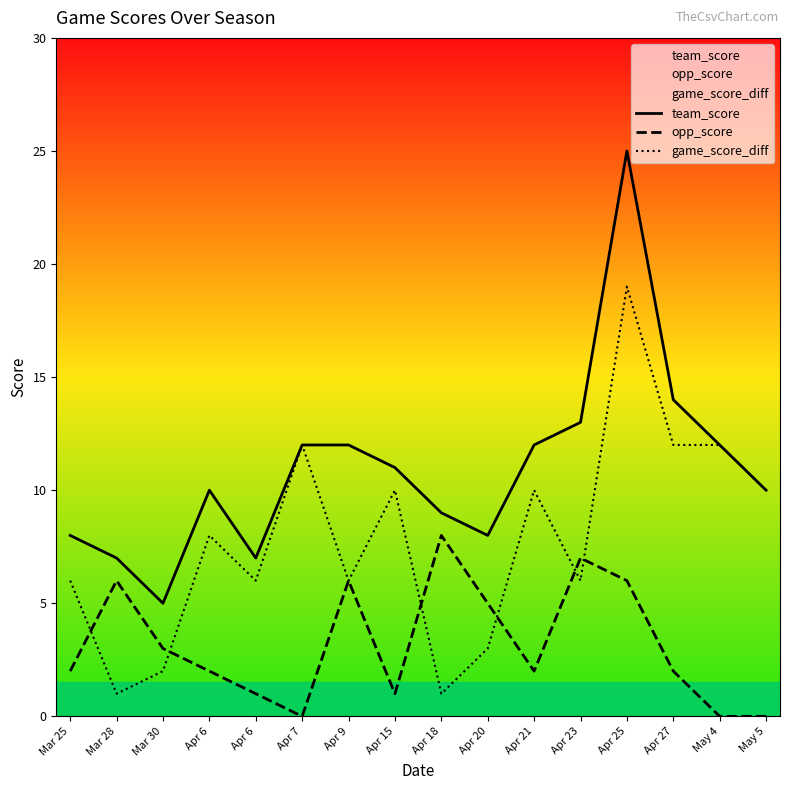

Is it true that opp_score equals 6 at Apr 9?

True